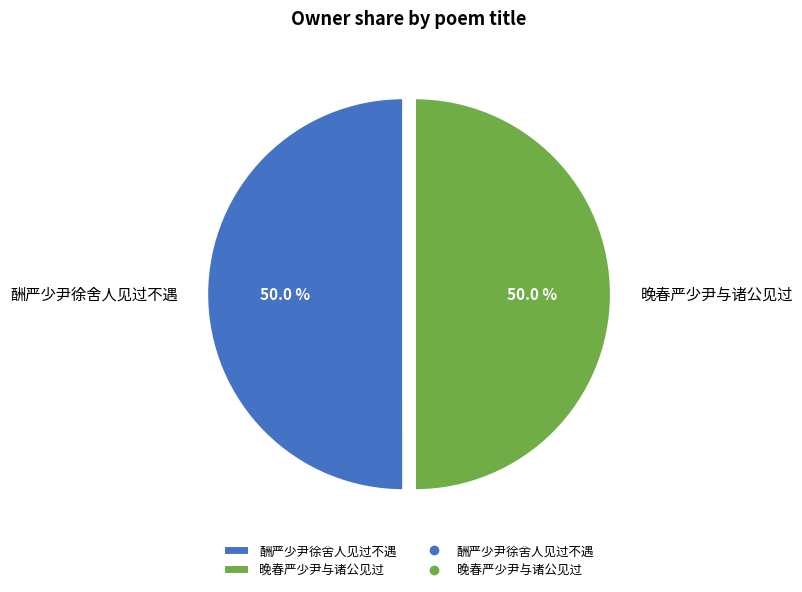

Approximately how many times larger is the value at 酬严少尹徐舍人见过不遇 compared to 晚春严少尹与诸公见过?

1.0